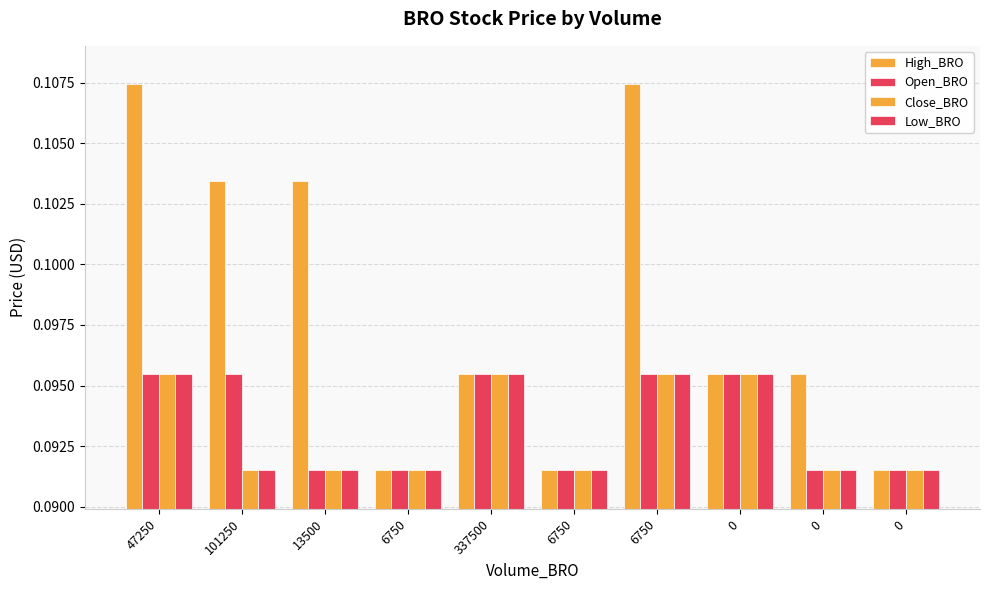

How many groups of bars are there?

10